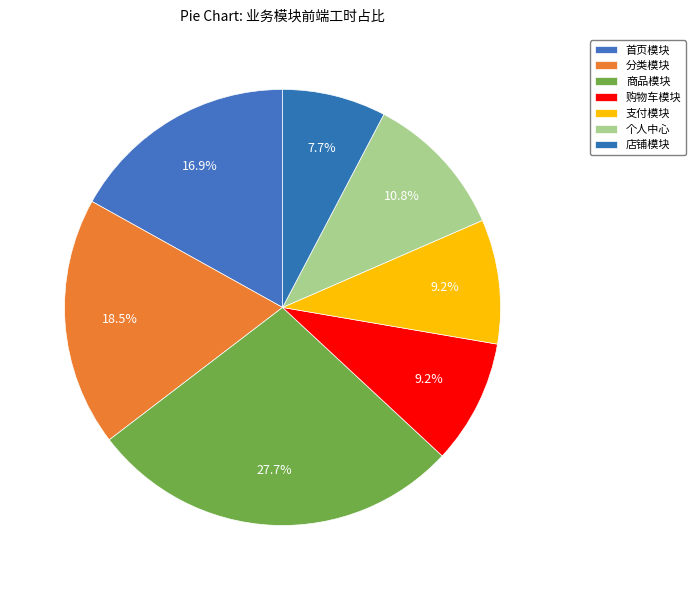

To the nearest percent, what percentage of the pie is 商品模块?

28%